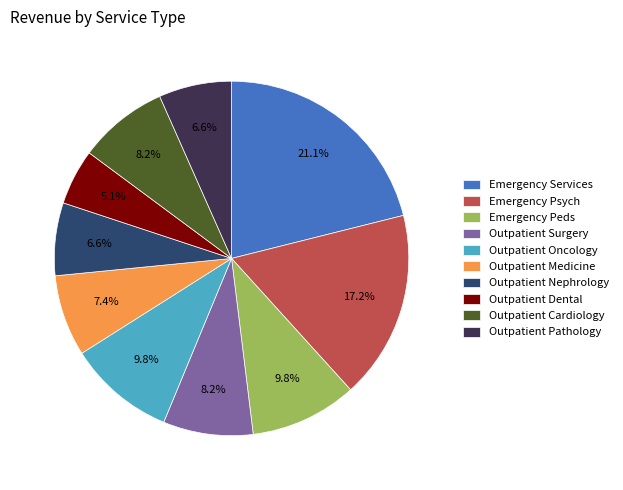

What is the total percentage of Outpatient Pathology and Emergency Peds?

16.4%